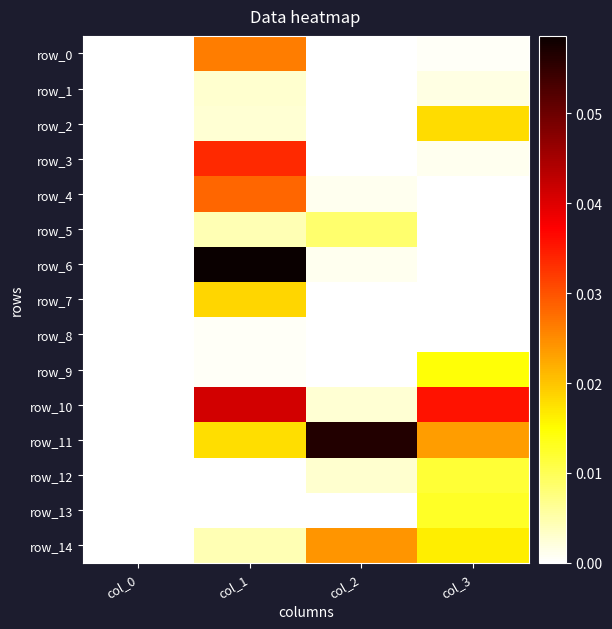

Which series has the largest range (max minus min)?

row_6